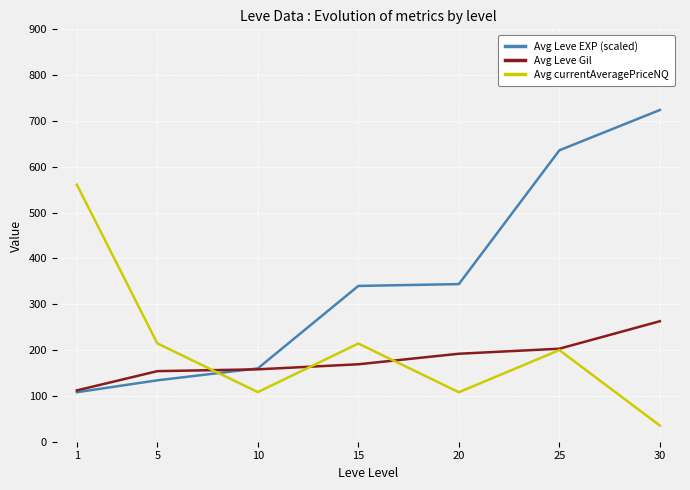

True or false: Avg Leve Gil and Avg currentAveragePriceNQ intersect in this chart.

True